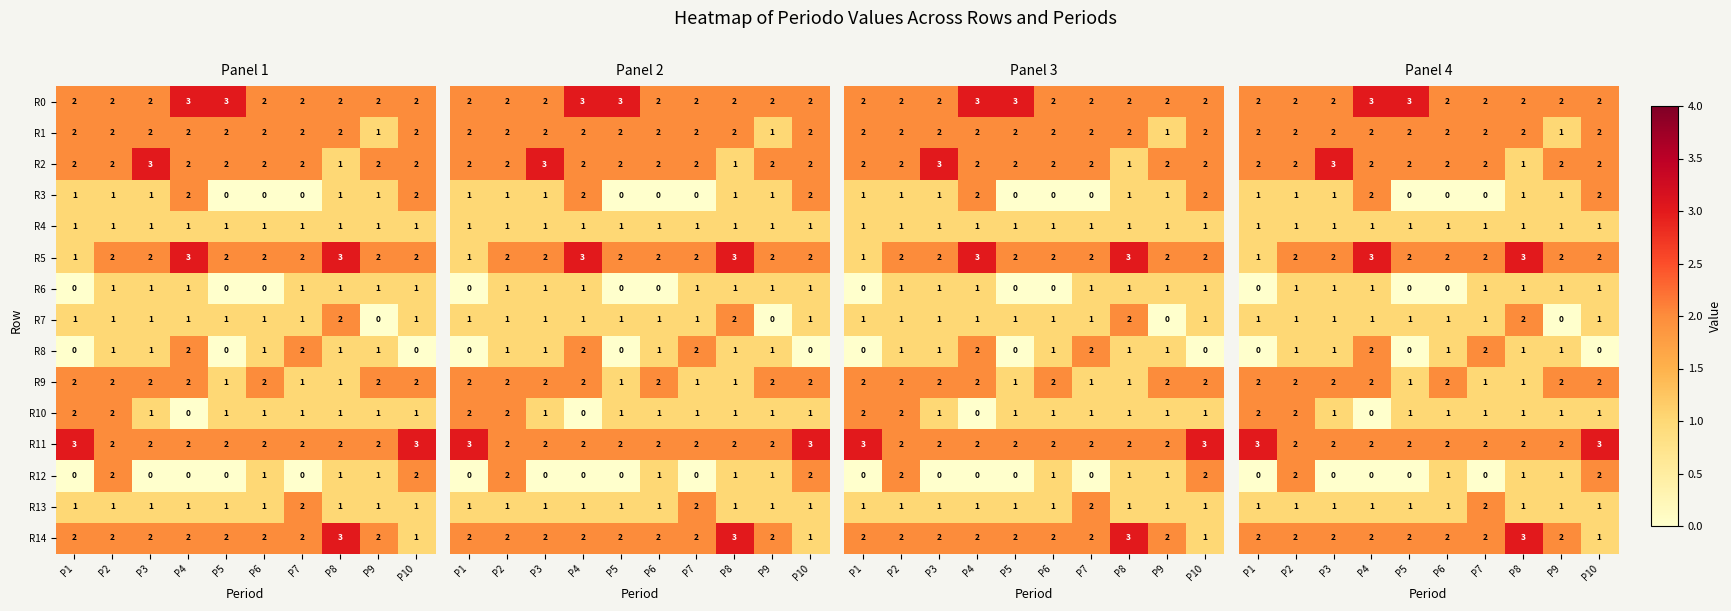

Is the value of R9 at P8 greater than the value of R10 at P1?

No